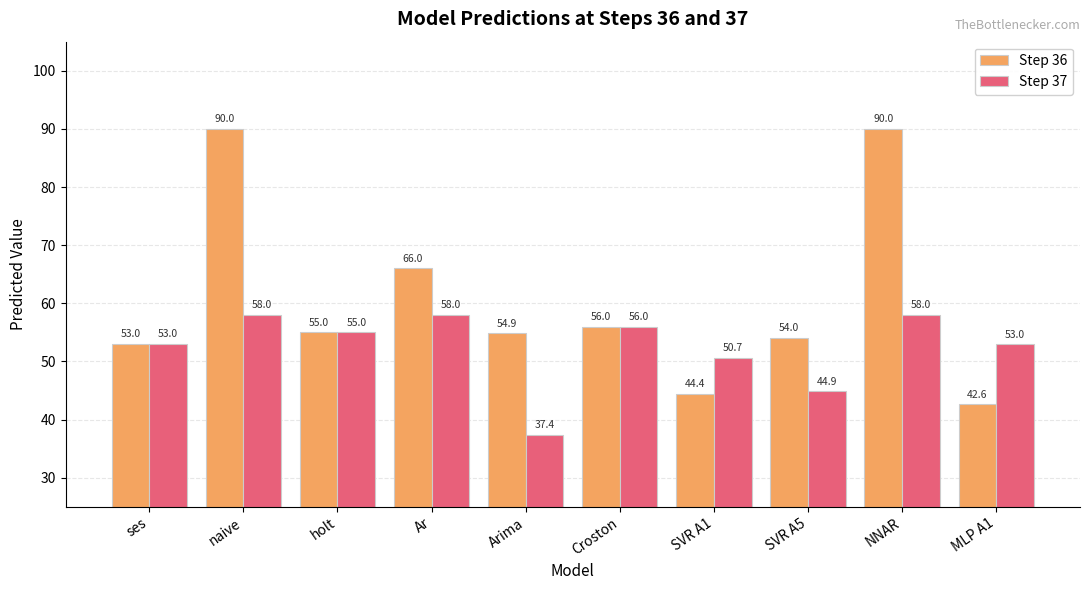

The value of Step 37 at ses is 77.4. True or false?

False